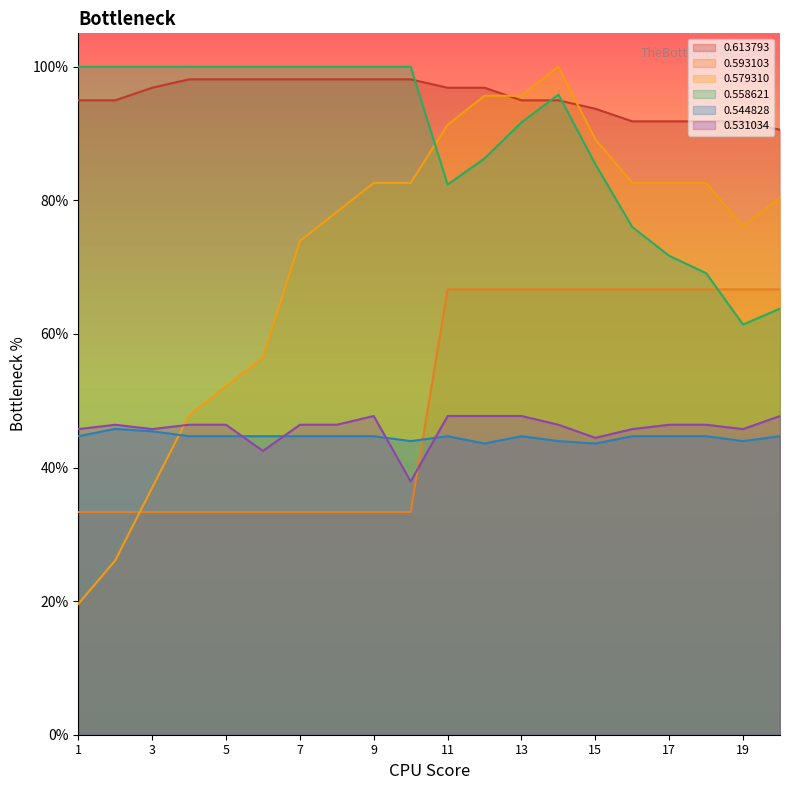

Is it true that 0.579310 equals 0.4 at 7?

False